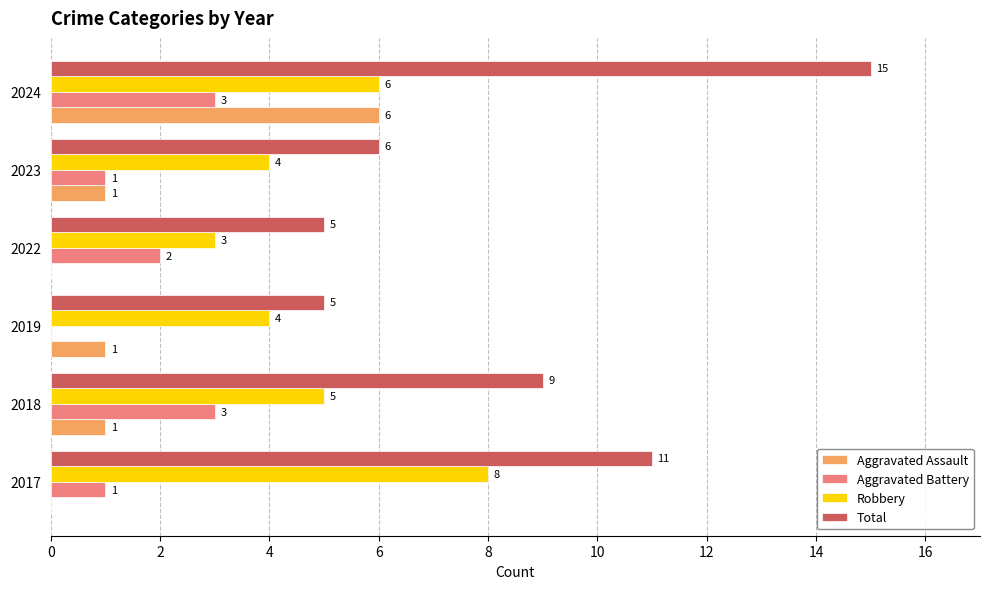

How many Aggravated Battery values are between 1 and 3?

5